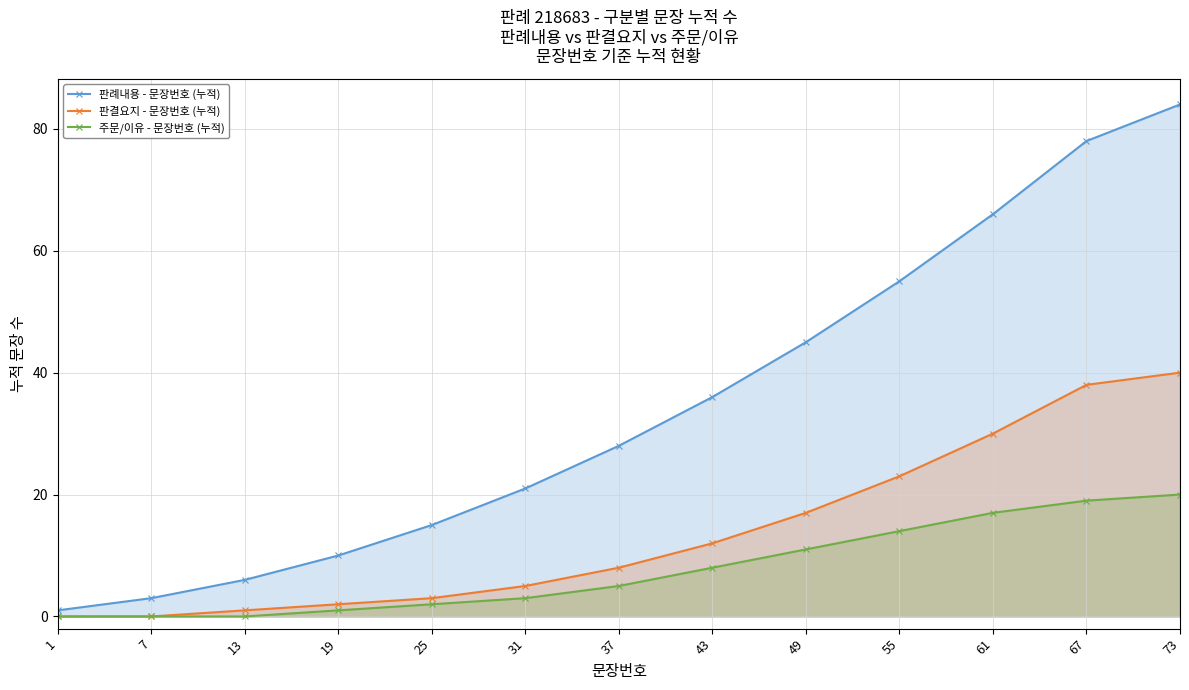

What are all the series names shown in the legend?

판례내용 - 문장번호 (누적), 판결요지 - 문장번호 (누적), 주문/이유 - 문장번호 (누적)